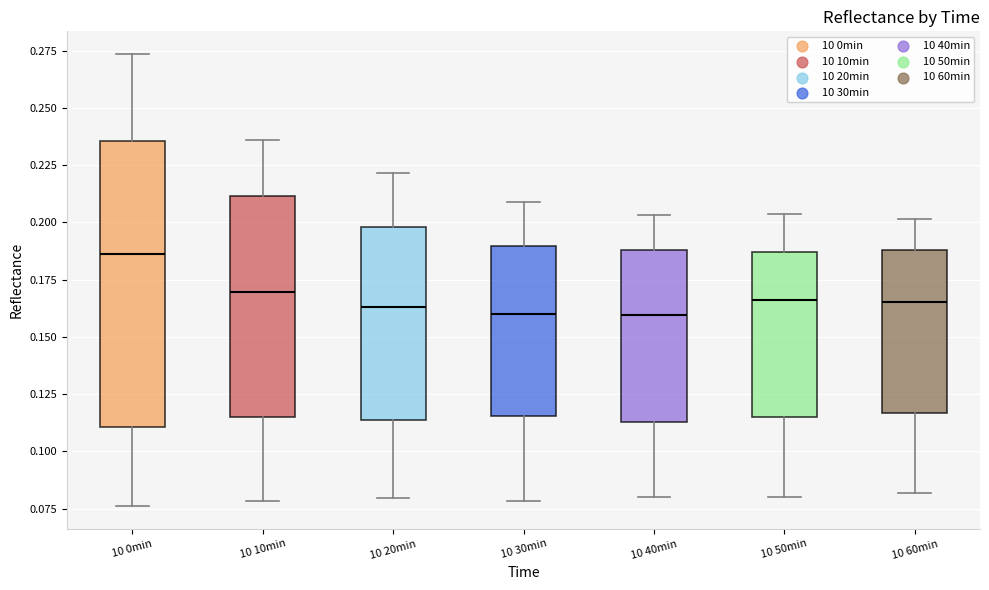

Where does the upper whisker of the box for 10 0min end on the y-axis? The values are not printed on the chart, so give them approximately, as read against the axis.

0.275